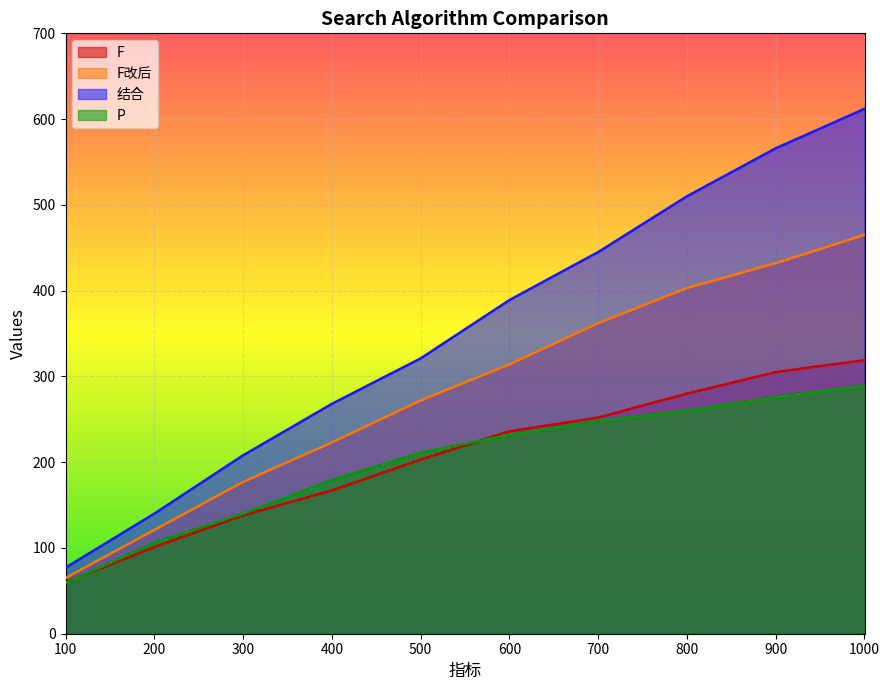

The value of F改后 at 600 is 206. True or false?

False